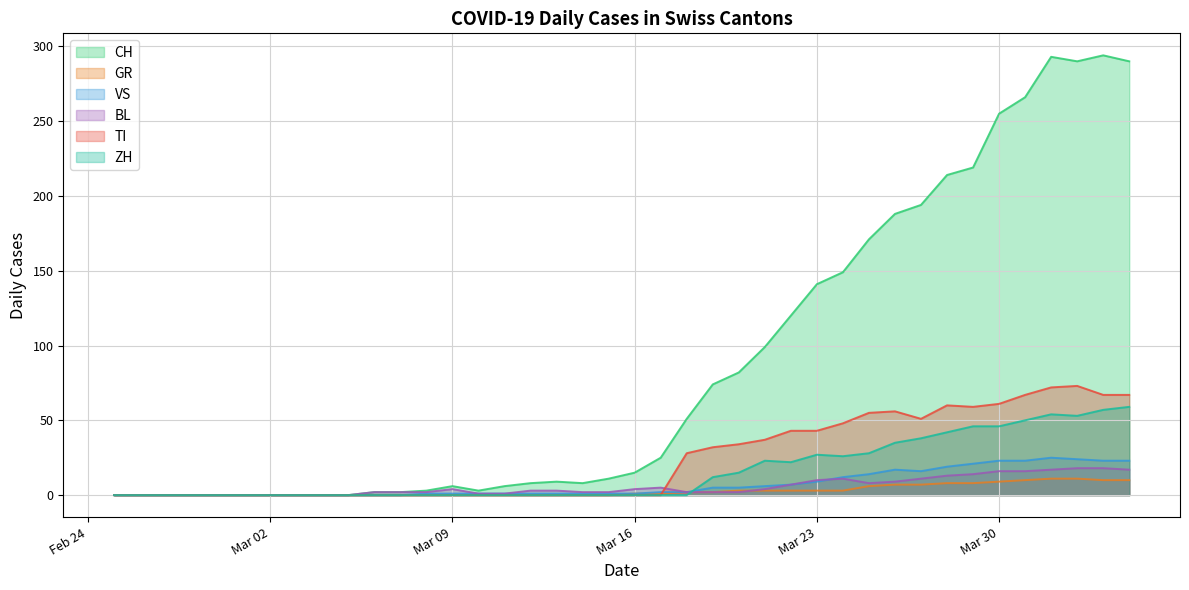

Which category has the highest value in the ZH series?

2020-04-04